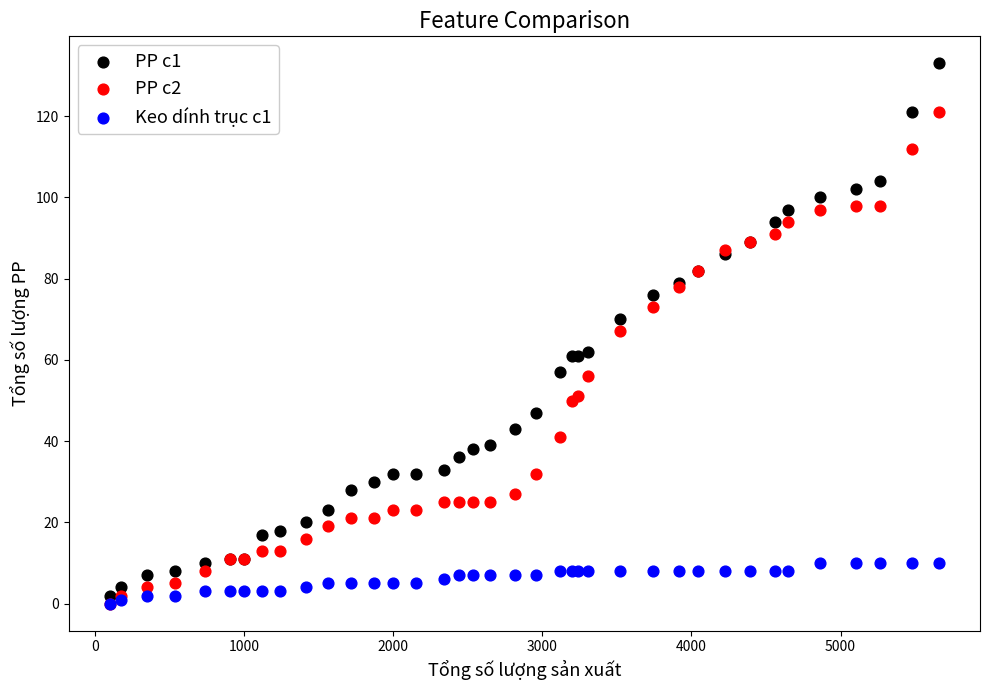

What are all the series names shown in the legend?

PP c1, PP c2, Keo dính trục c1